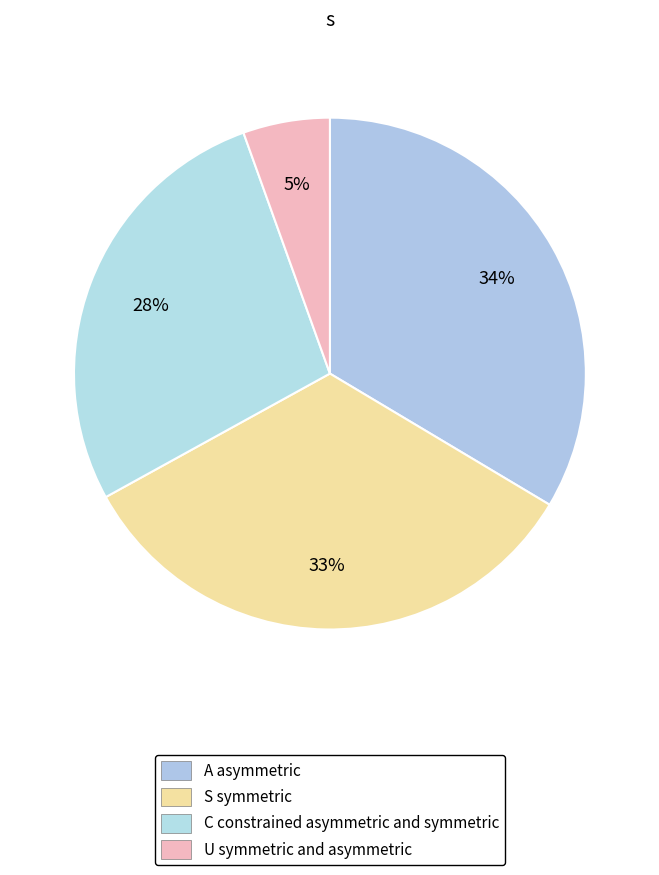

How many slices are in this pie chart?

4